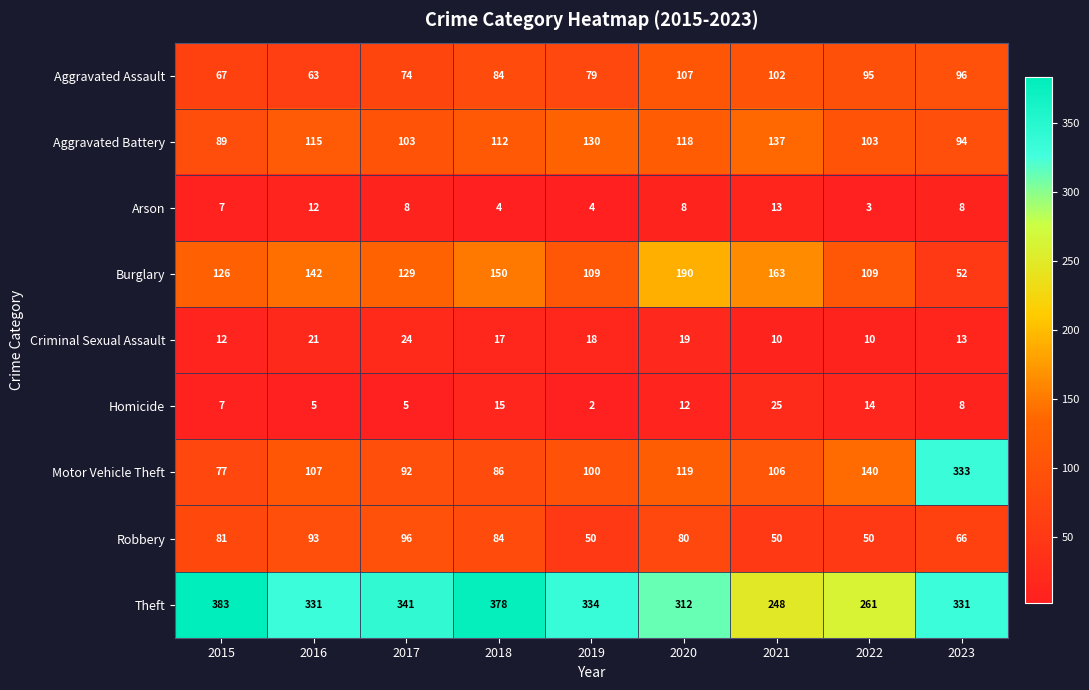

How many data points in Theft are less than 331?

3